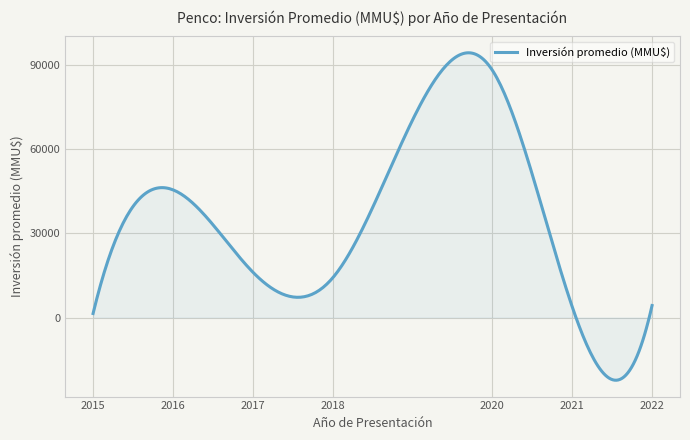

What is the difference between the maximum and minimum values?

116865.7